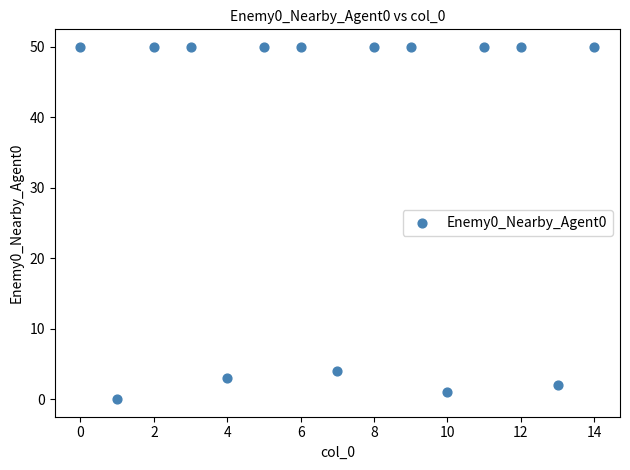

What Y value in the scatter plot is closest to 25?

4